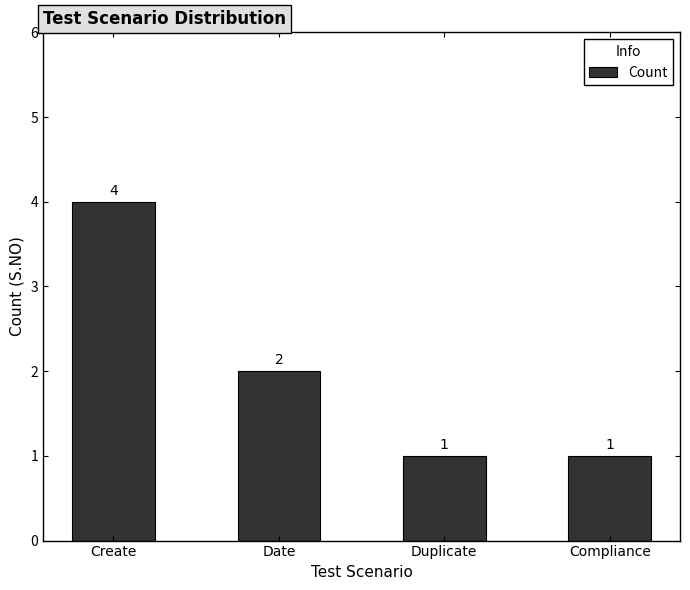

How many bars are there in total?

4